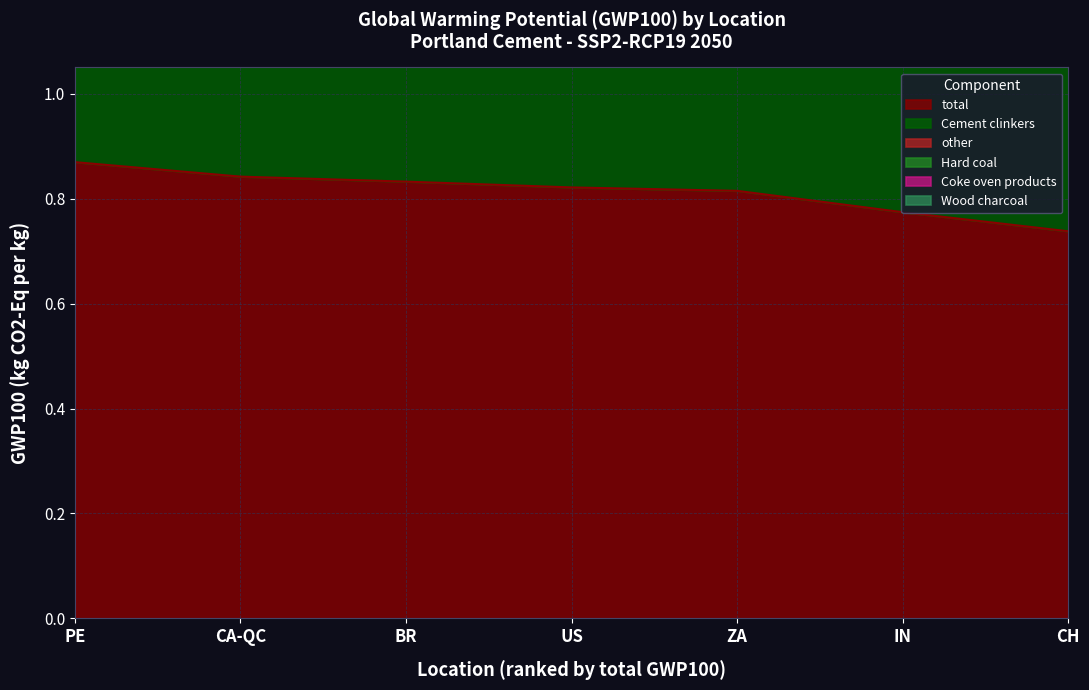

At which category does the chart reach its peak across all series?

PE